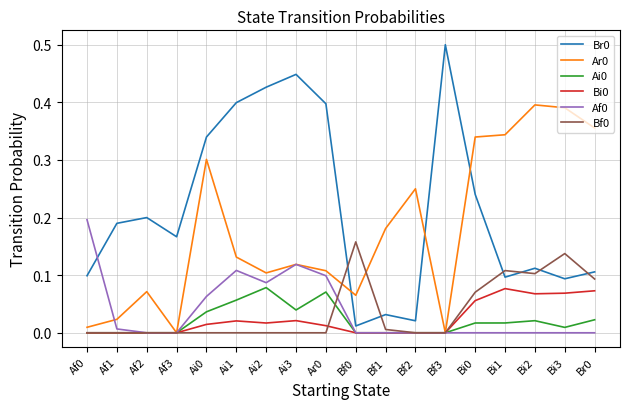

What position from the left is Ai3?

8